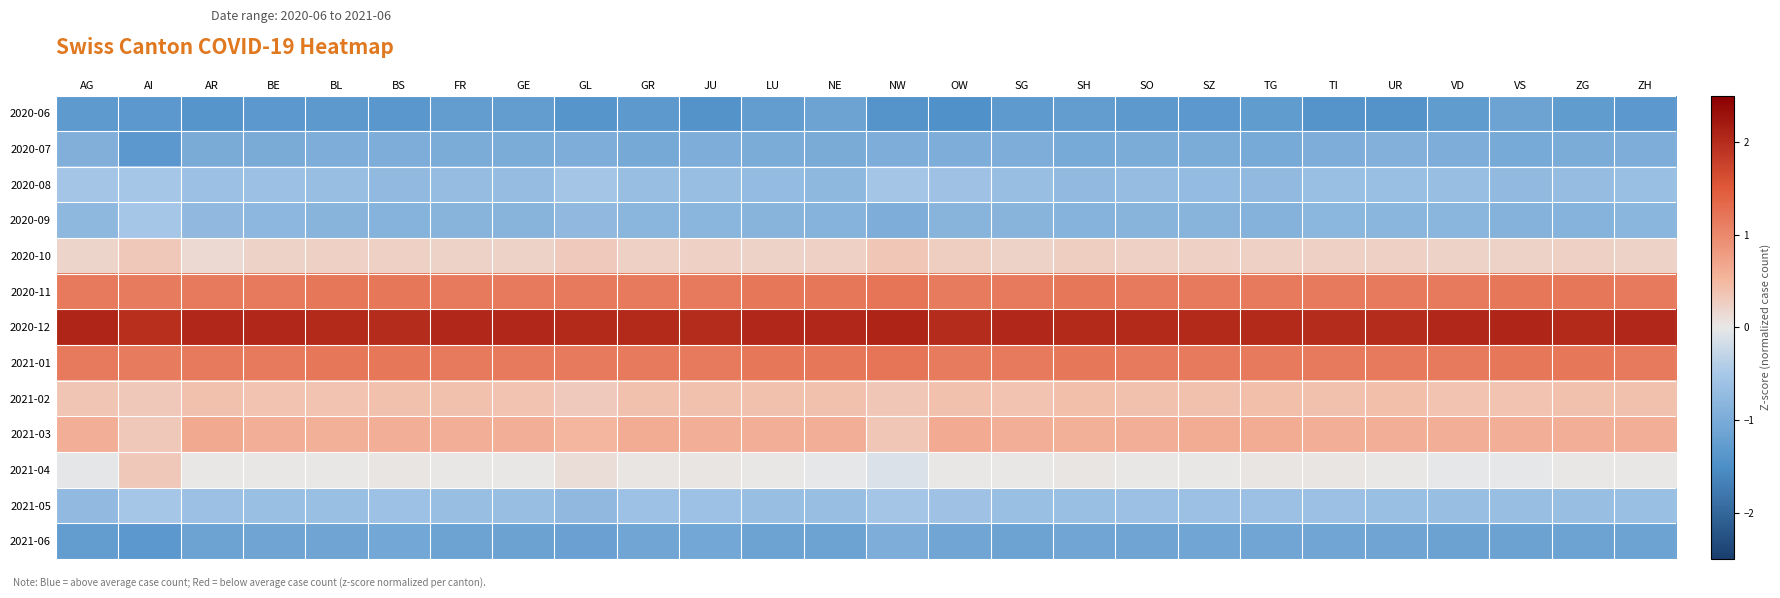

At which category is the sum across all series the highest?

SZ